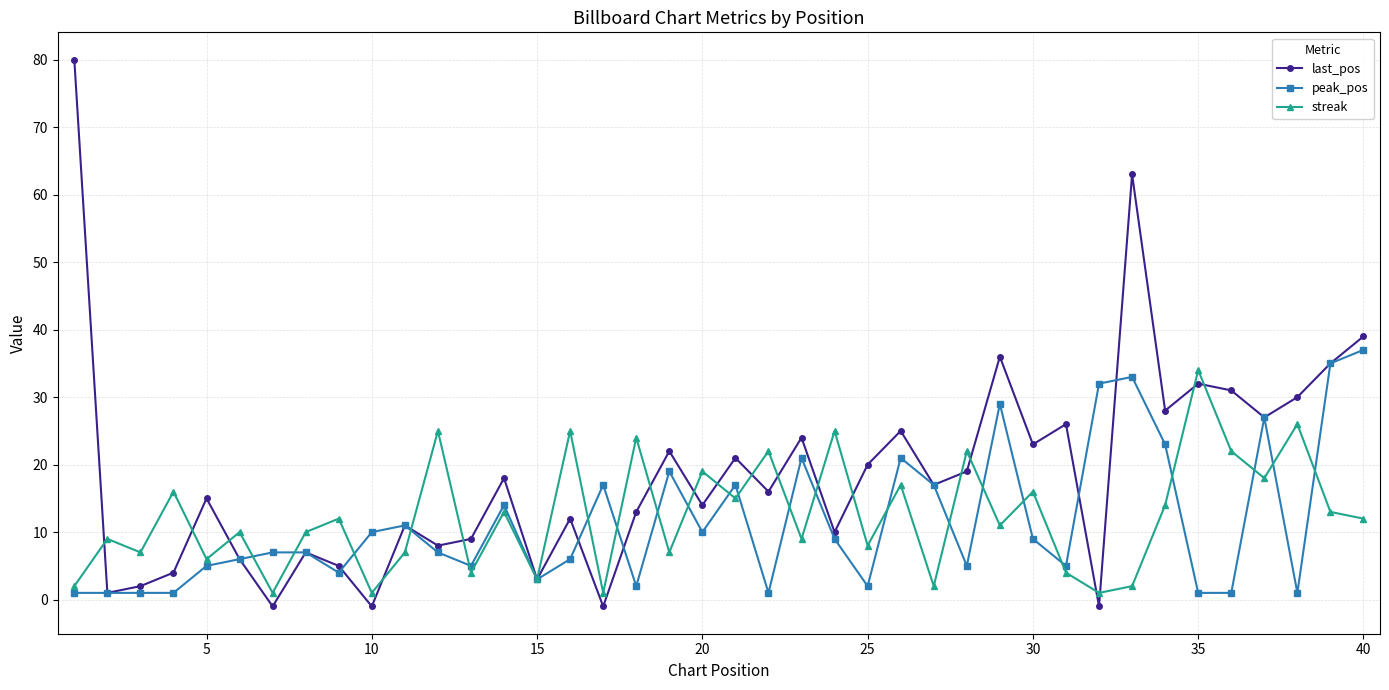

Which series has the largest total across all categories?

last_pos